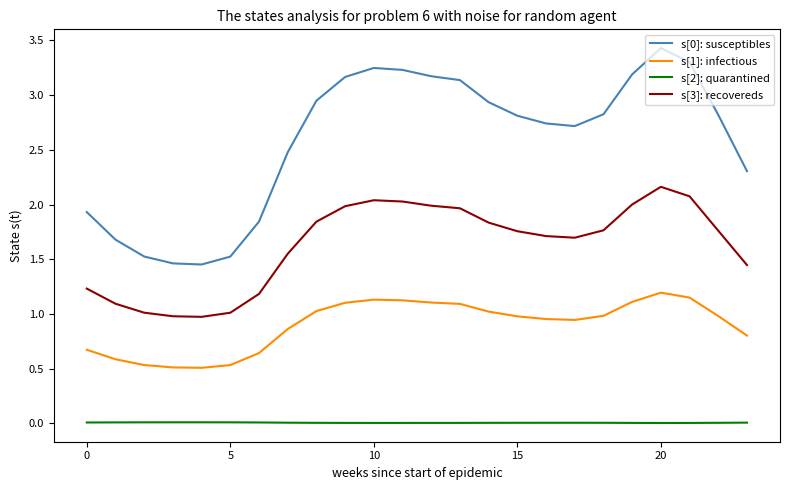

True or false: s[2]: quarantined and s[1]: infectious intersect in this chart.

False